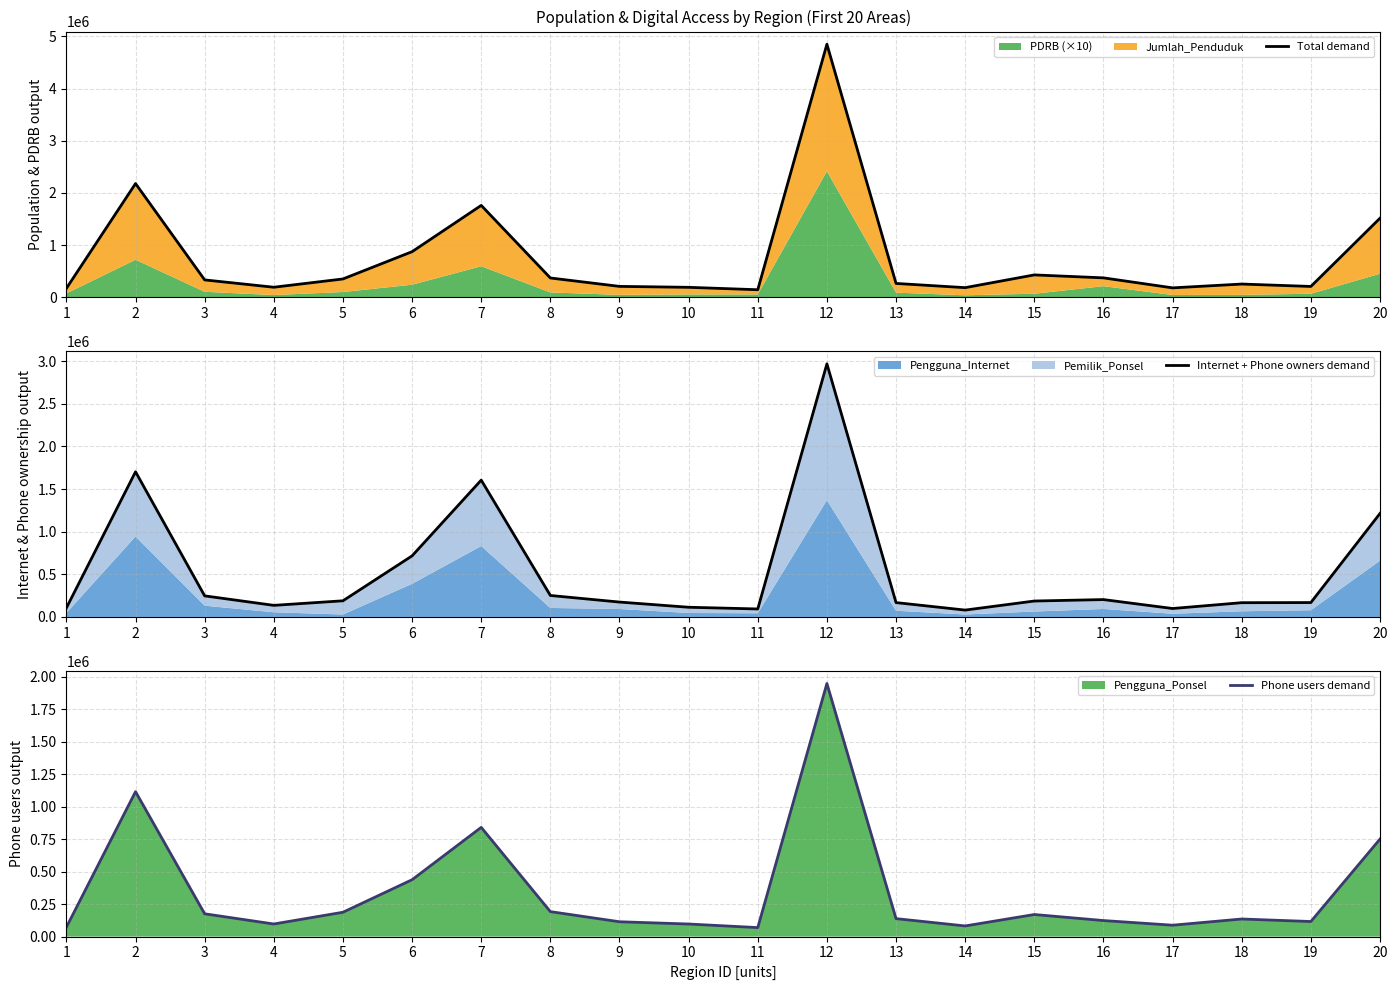

What is the difference between the Internet + Phone owners demand values at 15 and 4?

50846